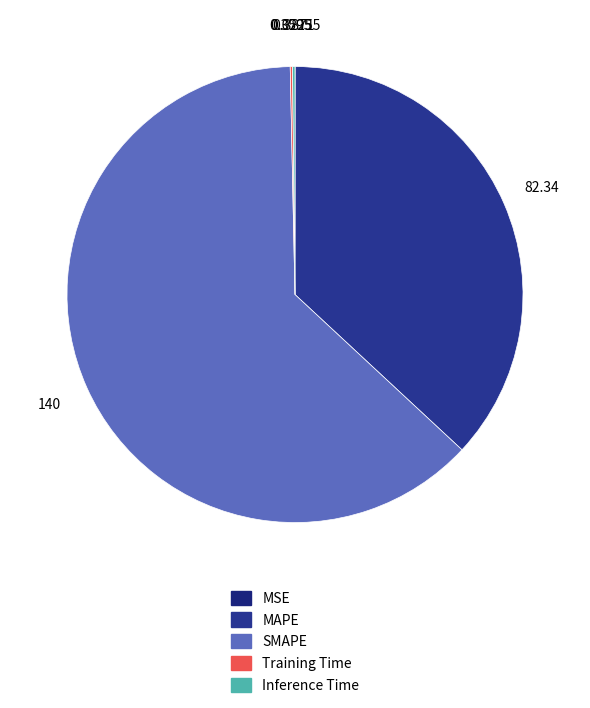

To the nearest percent, what is the difference between the largest and smallest slice percentages?

63%